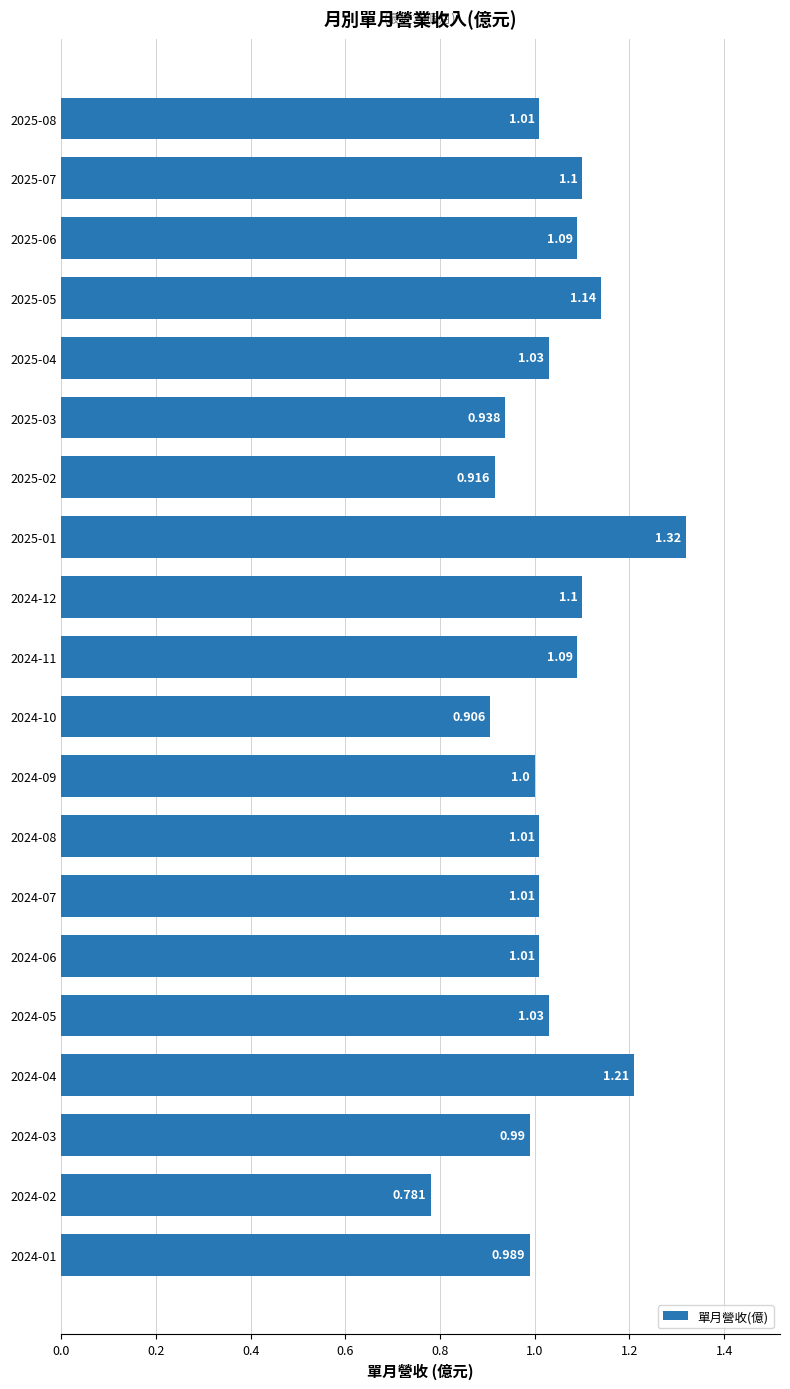

Does the chart contain any negative values?

No